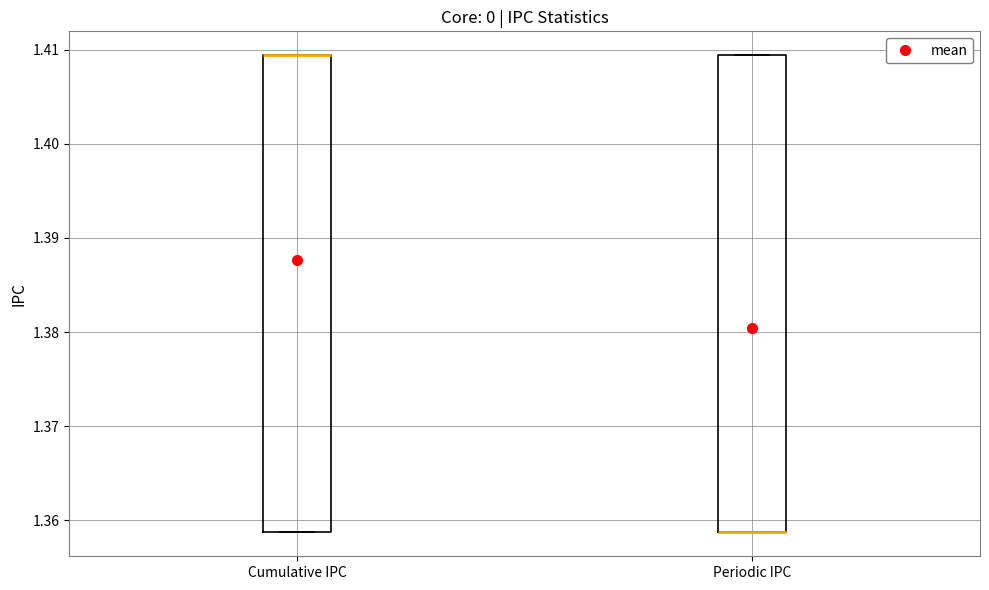

Reading left to right, transcribe this box plot: for each box, give where its median line is, the range the box spans, and where its two whiskers end, as read against the y-axis. The values are not printed on the chart, so give them approximately, as read against the axis.

Cumulative IPC: median 1.409 (drawn on the box's upper edge), box 1.359 to 1.409, whiskers 1.359 to 1.409
Periodic IPC: median 1.359 (drawn on the box's lower edge), box 1.359 to 1.409, whiskers 1.359 to 1.409